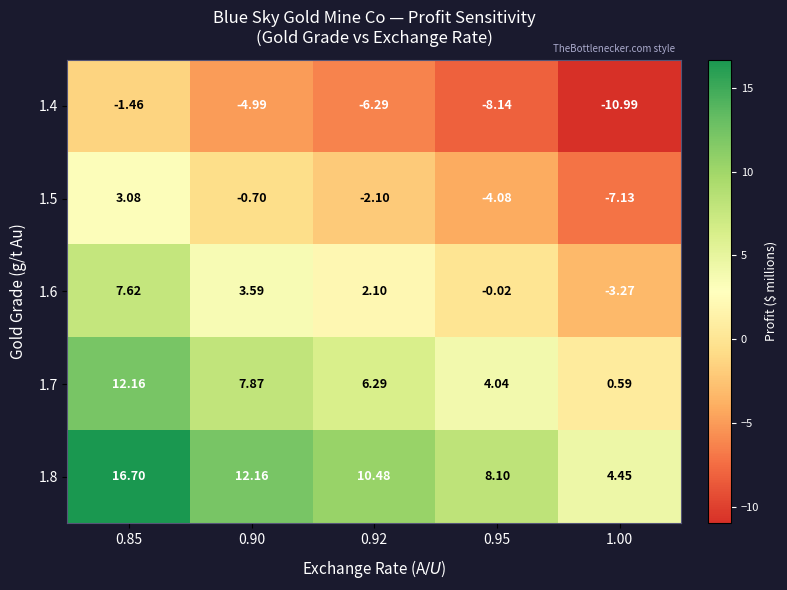

What is the smallest value displayed?

-11.0